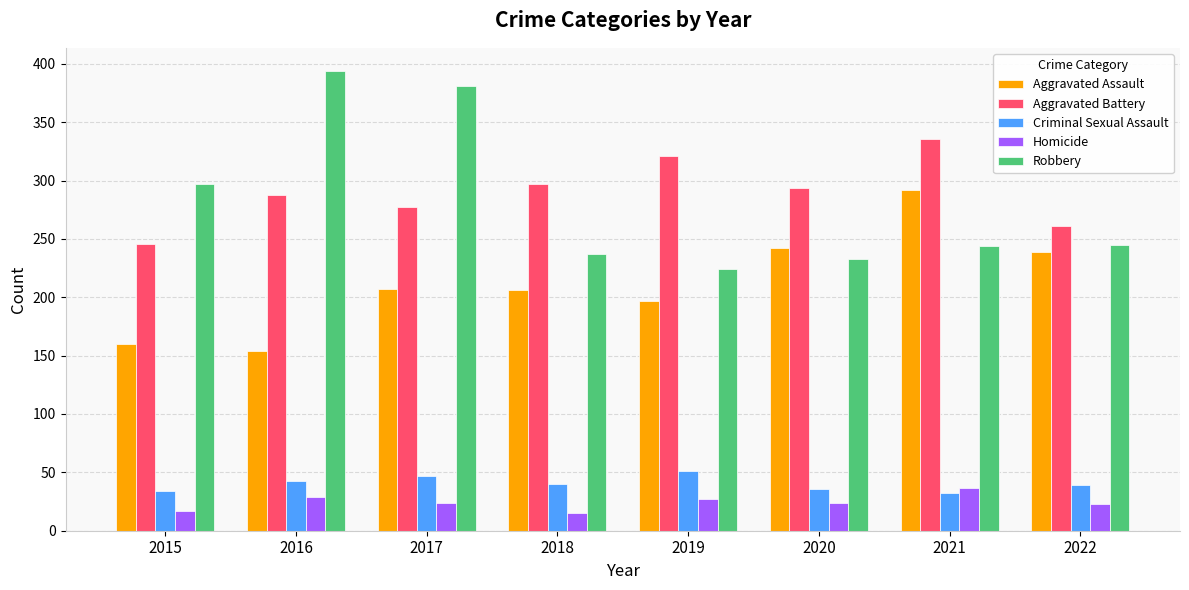

Rank the series at 2019 from highest to lowest value.

Aggravated Battery, Robbery, Aggravated Assault, Criminal Sexual Assault, Homicide